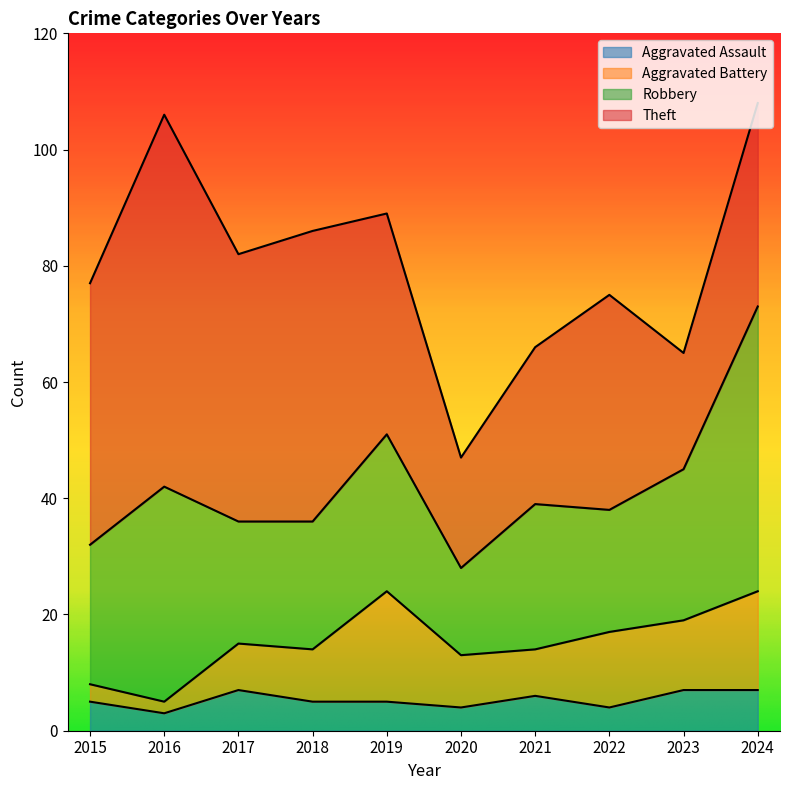

True or false: Theft and Robbery intersect in this chart.

True